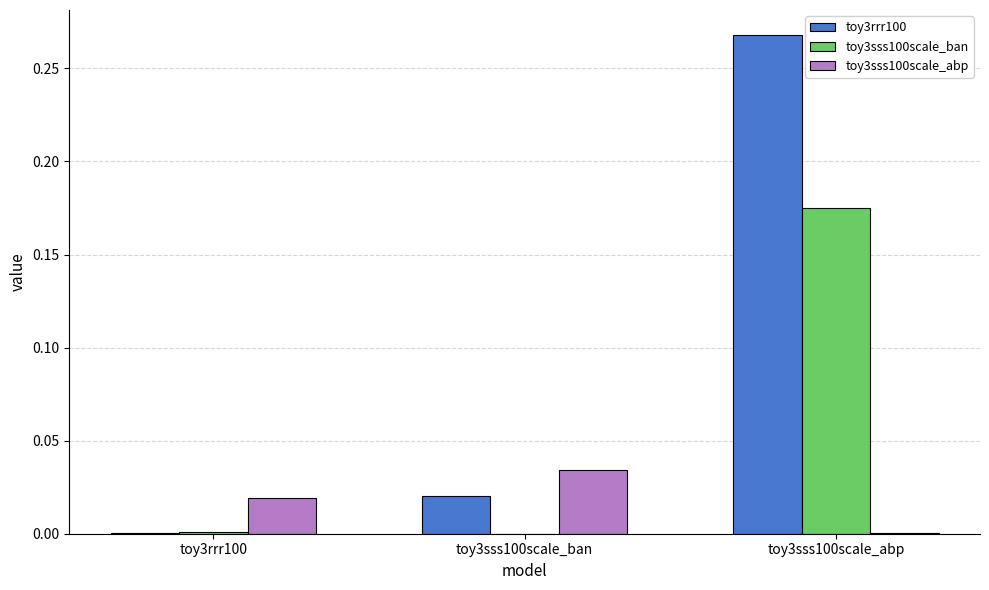

Is it true that toy3rrr100 equals 0.0 at toy3sss100scale_ban?

True